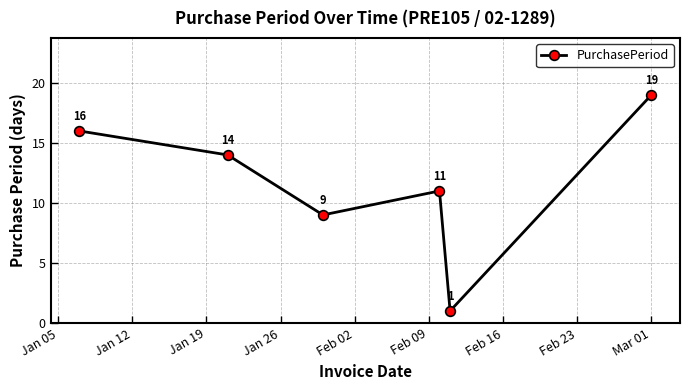

What is the value of the 1st point from the left?

16